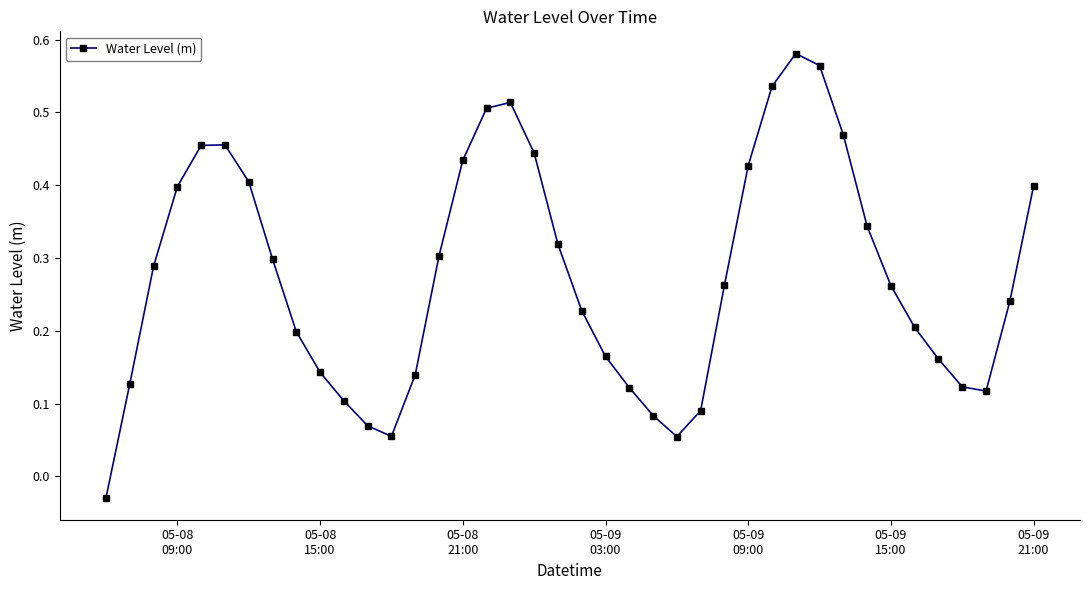

How many lines are shown in the chart?

1